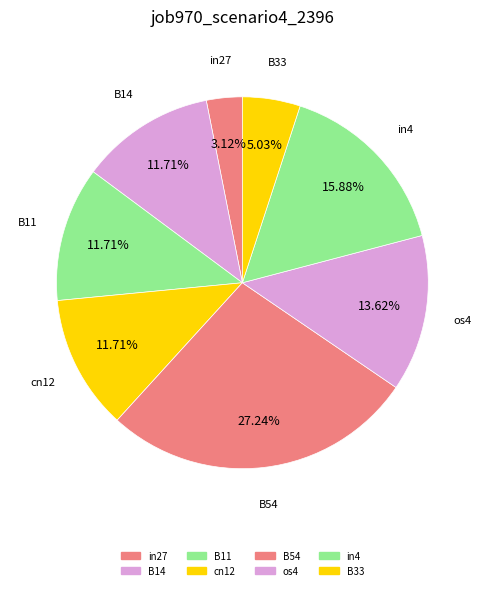

Which has a higher value, cn12 or B54?

B54